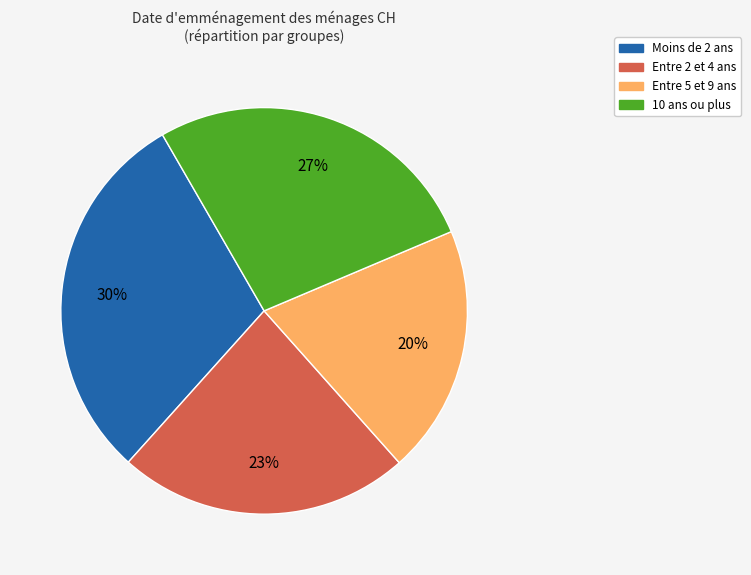

To the nearest percent, what is the difference between the largest and smallest slice percentages?

10%